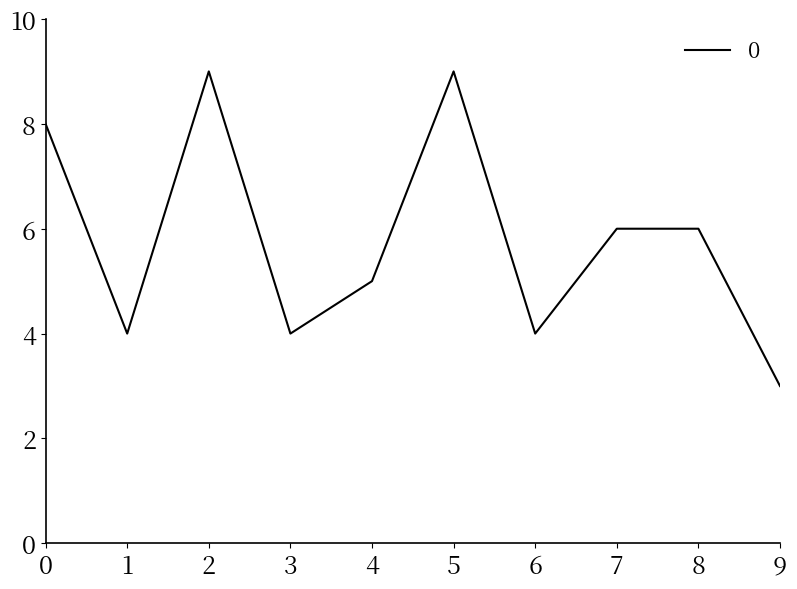

The value at 2 is 13. True or false?

False